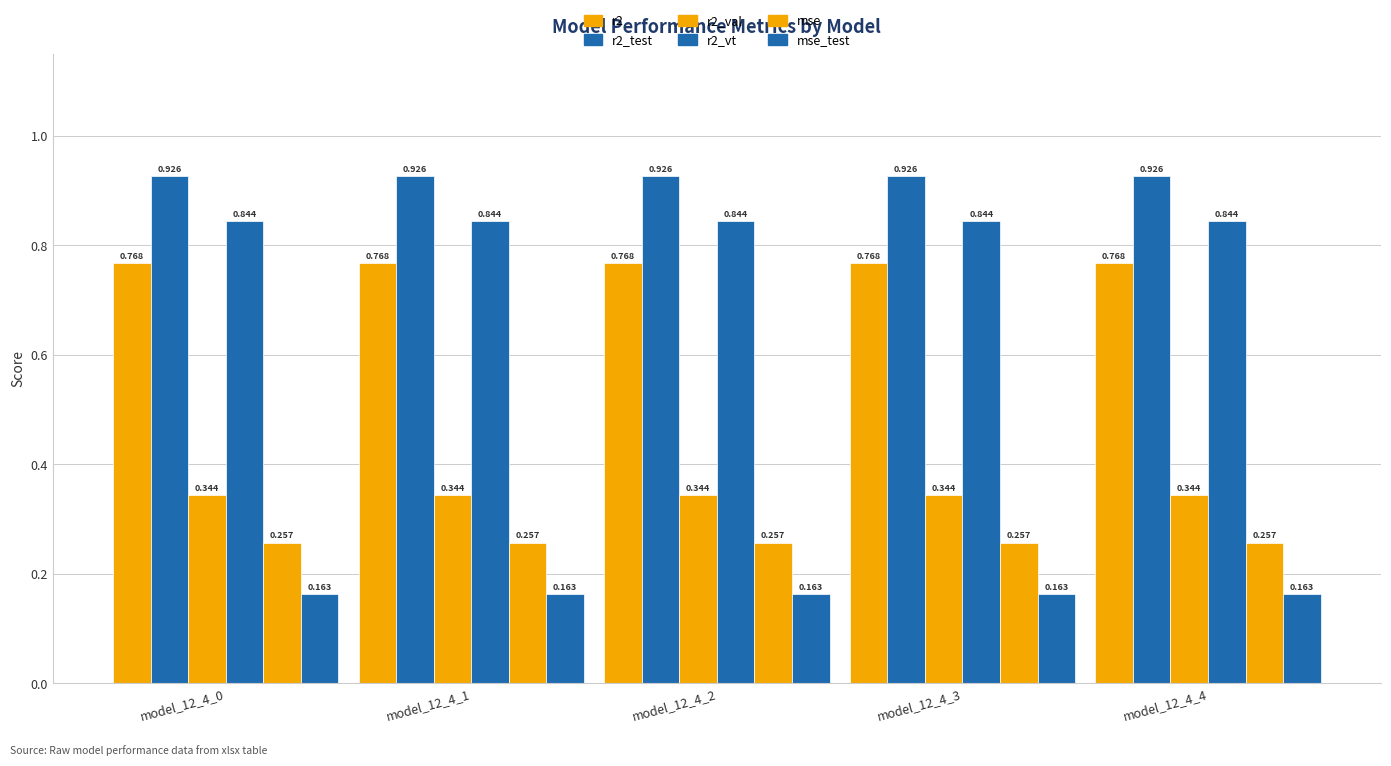

The mse_test series shows 0.0 at model_12_4_0. True or false?

False